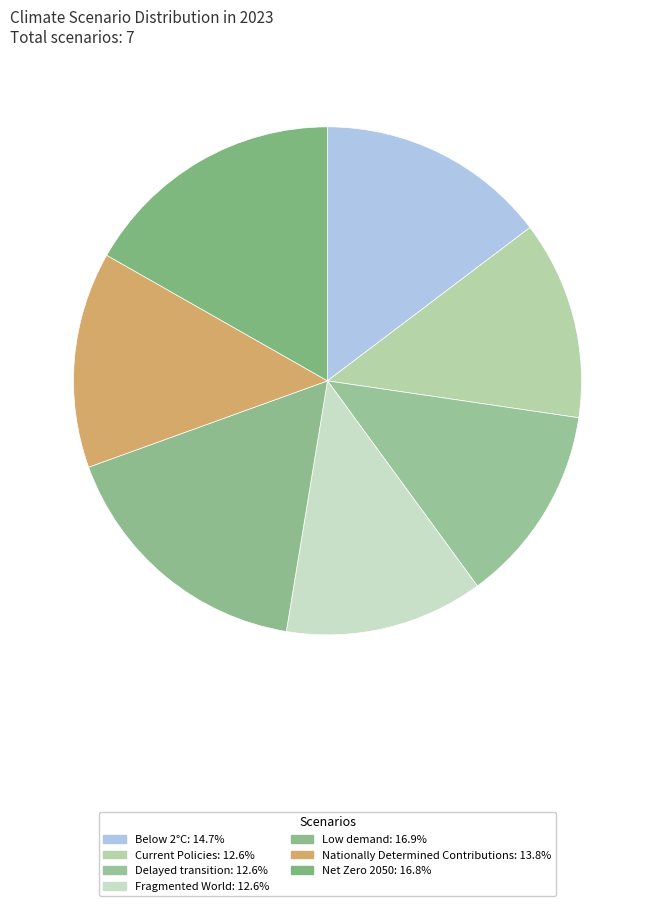

To the nearest percent, what portion does Net Zero 2050 represent?

17%